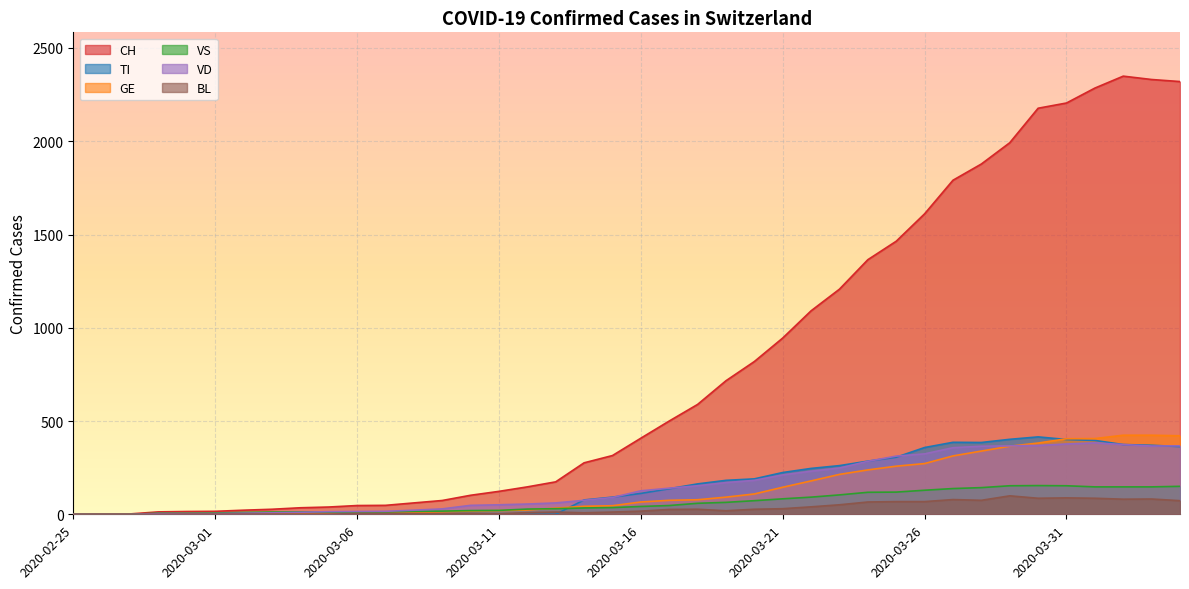

What position from the right is 2020-03-13?

23